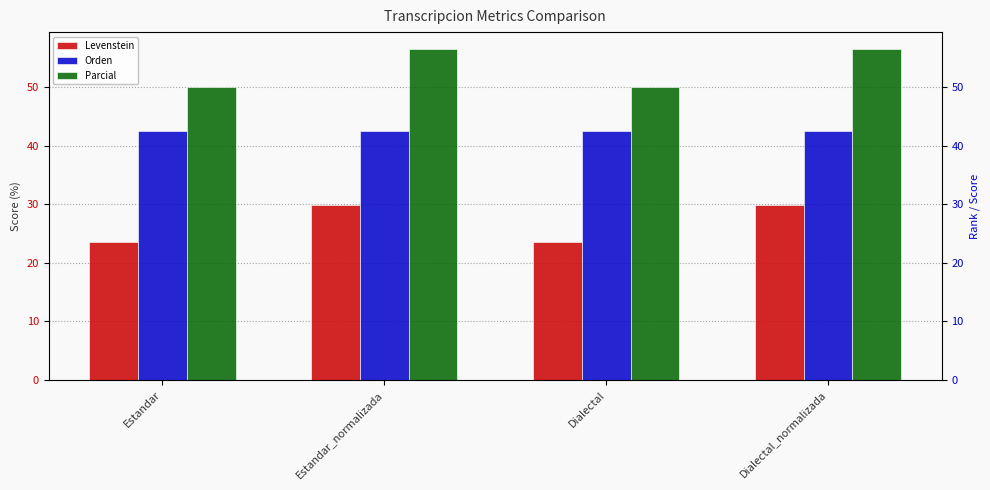

Reading right to left, extract all data points from this chart.

Levenstein: Dialectal_normalizada=29.8	Dialectal=23.5	Estandar_normalizada=29.8	Estandar=23.5
Orden: Dialectal_normalizada=42.4	Dialectal=42.4	Estandar_normalizada=42.4	Estandar=42.4
Parcial: Dialectal_normalizada=56.5	Dialectal=50.0	Estandar_normalizada=56.5	Estandar=50.0